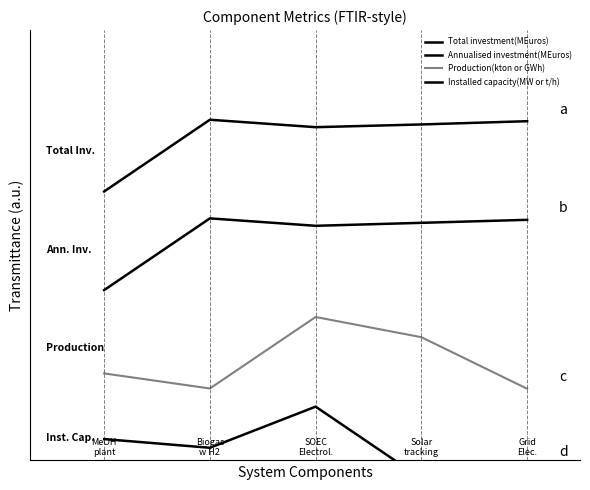

Count the Production(kton or GWh) values in the range 0 to 1.

5